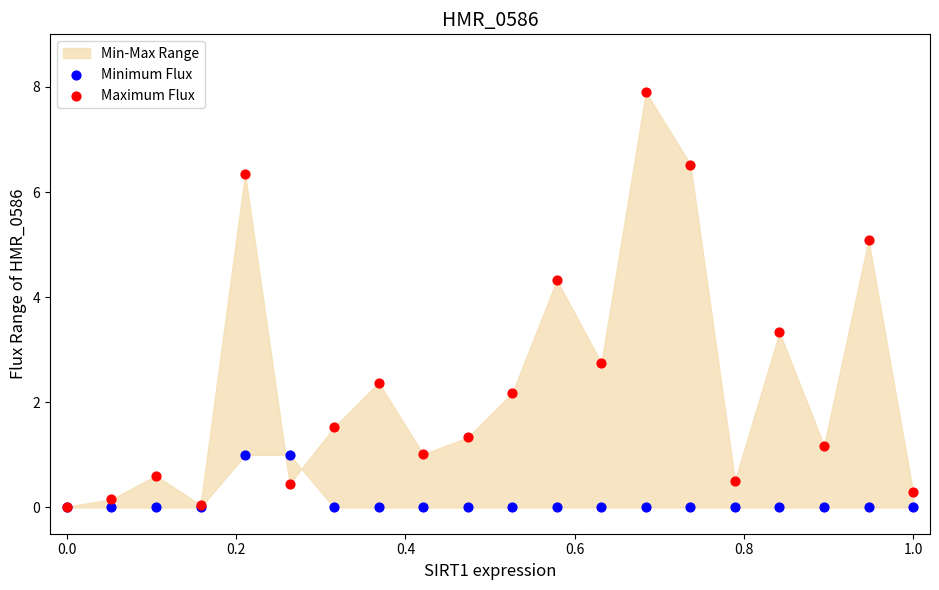

Which series has the largest Y range (max minus min)?

Maximum Flux